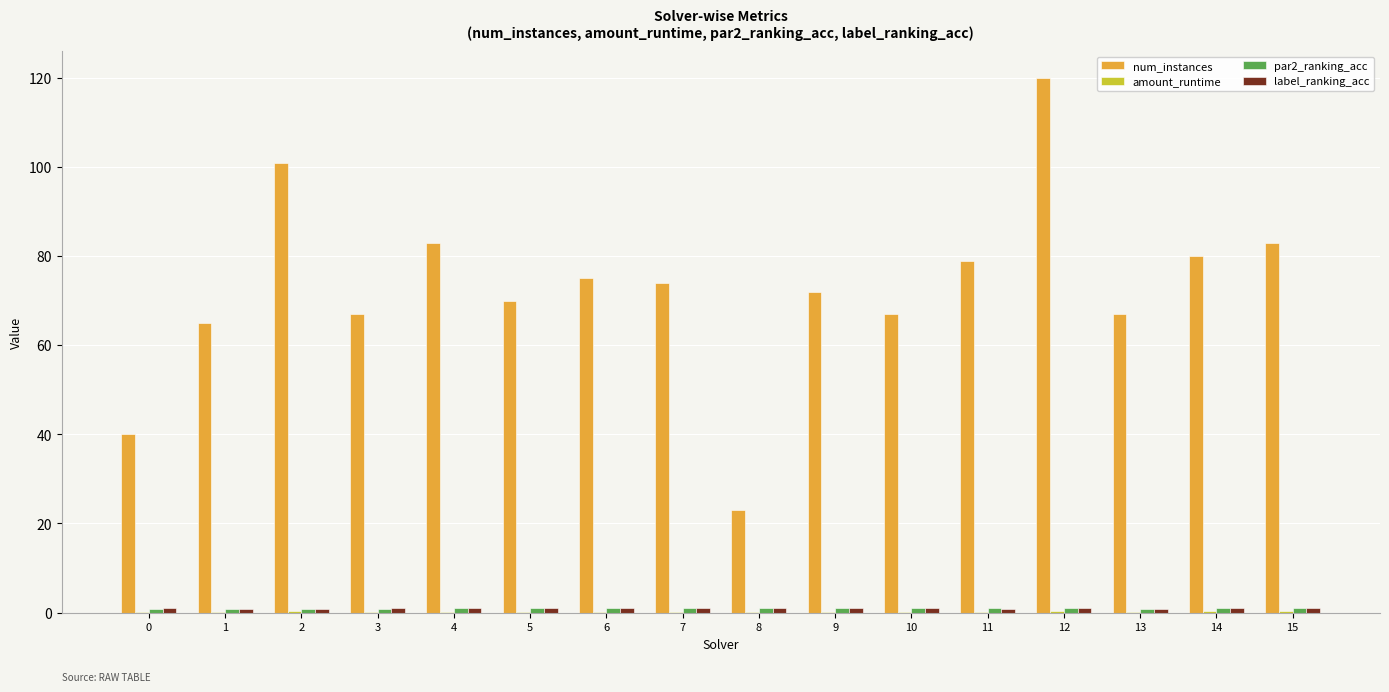

The num_instances series shows 95.0 at 5. True or false?

False